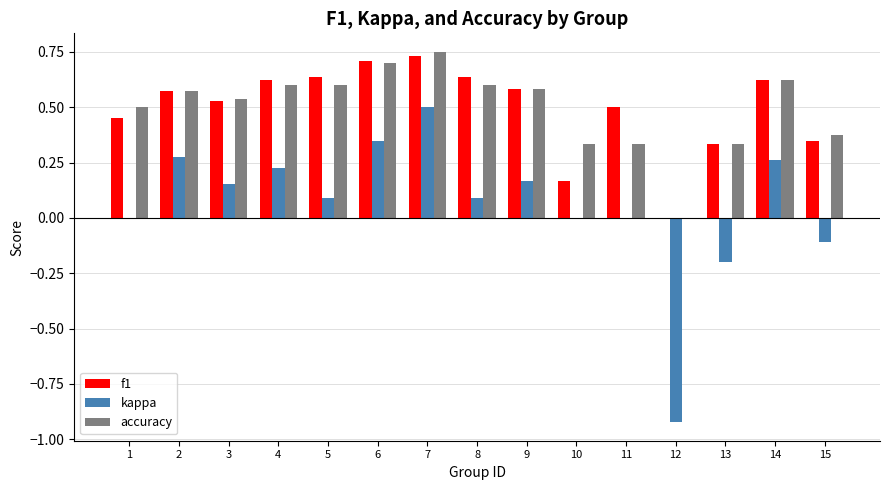

What is the sum of all kappa values?

0.9